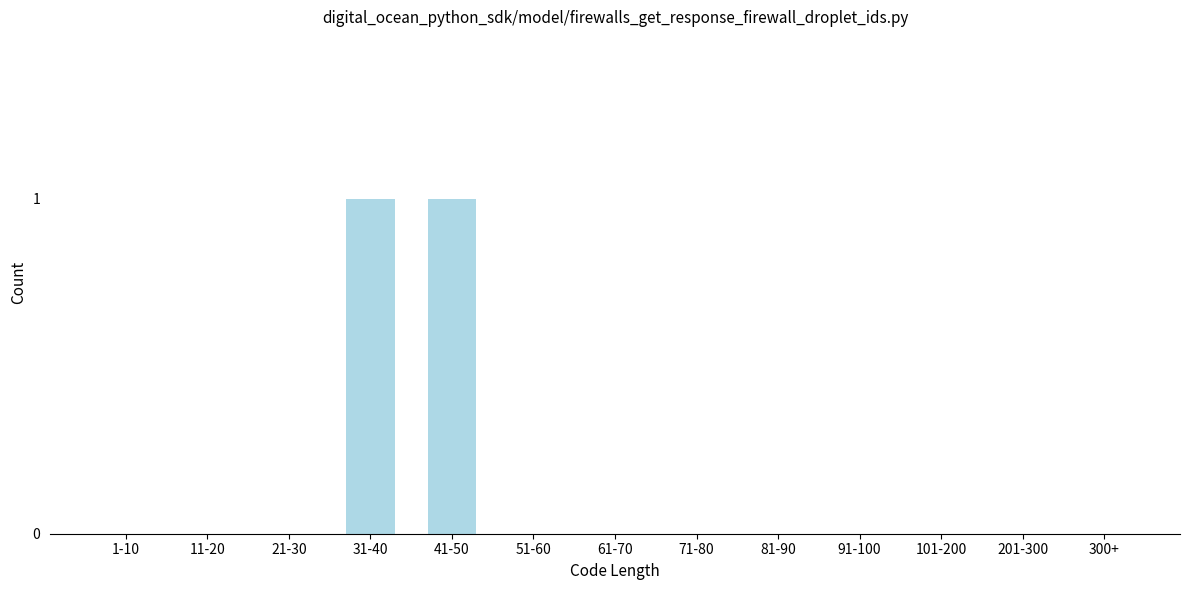

Reading right to left, transcribe all the data shown in this chart.

300+=0	201-300=0	101-200=0	91-100=0	81-90=0	71-80=0	61-70=0	51-60=0	41-50=1	31-40=1	21-30=0	11-20=0	1-10=0